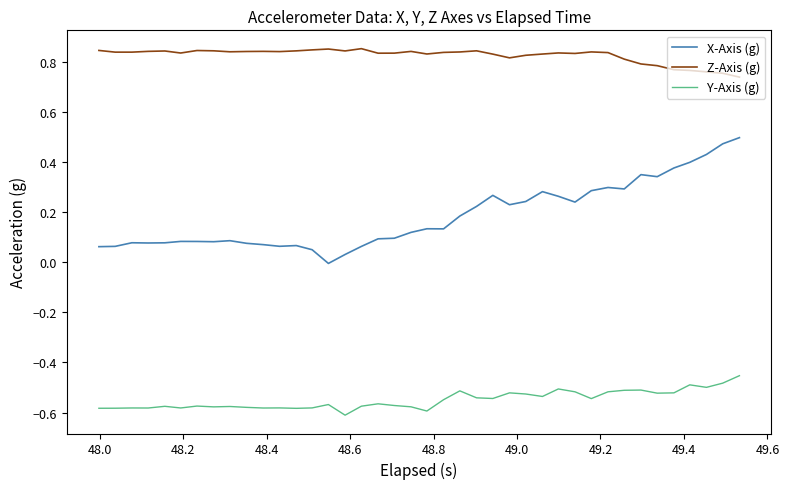

Does the chart have visible grid lines?

No